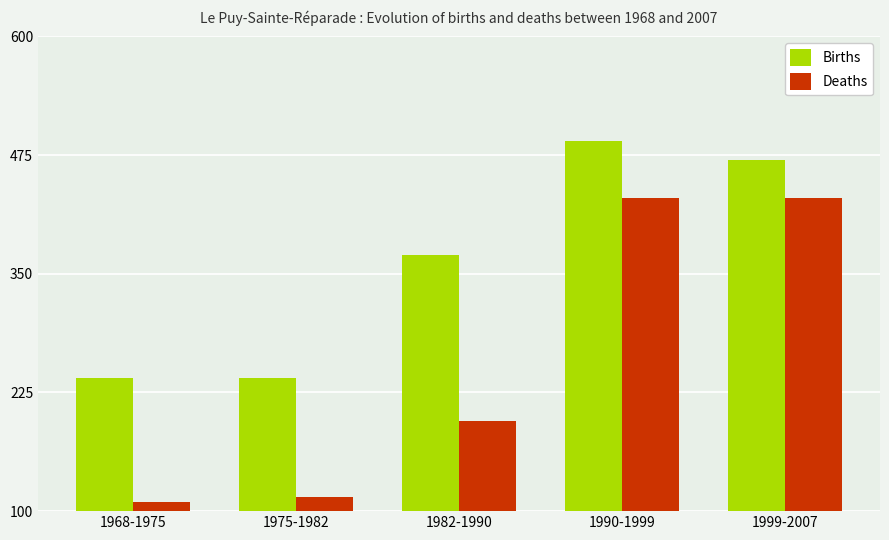

What position from the right is 1975-1982?

4